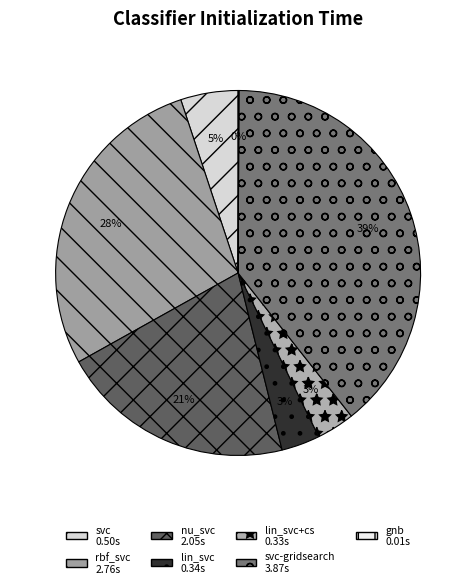

Rank the categories by value from lowest to highest.

gnb, lin_svc+cs, lin_svc, svc, nu_svc, rbf_svc, svc-gridsearch